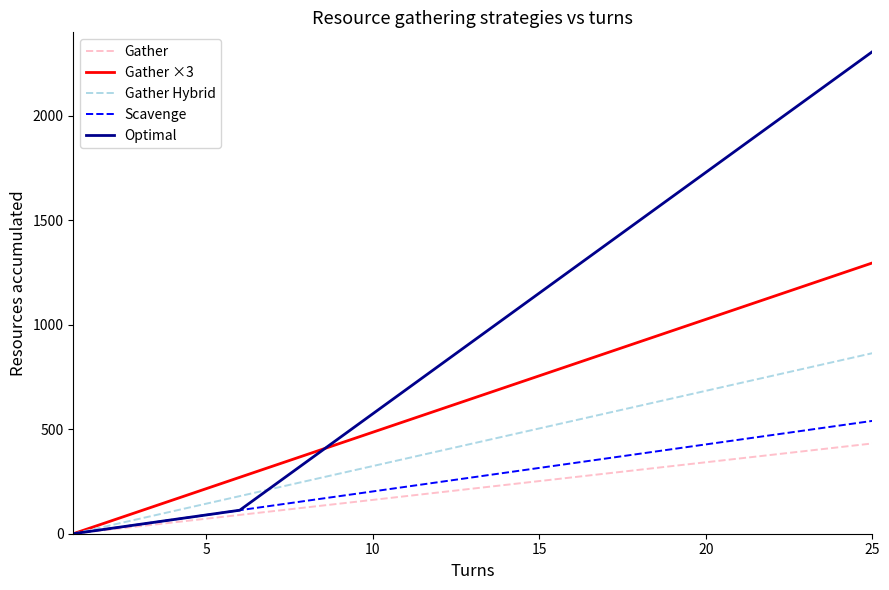

Which series has the largest total across all categories?

Optimal